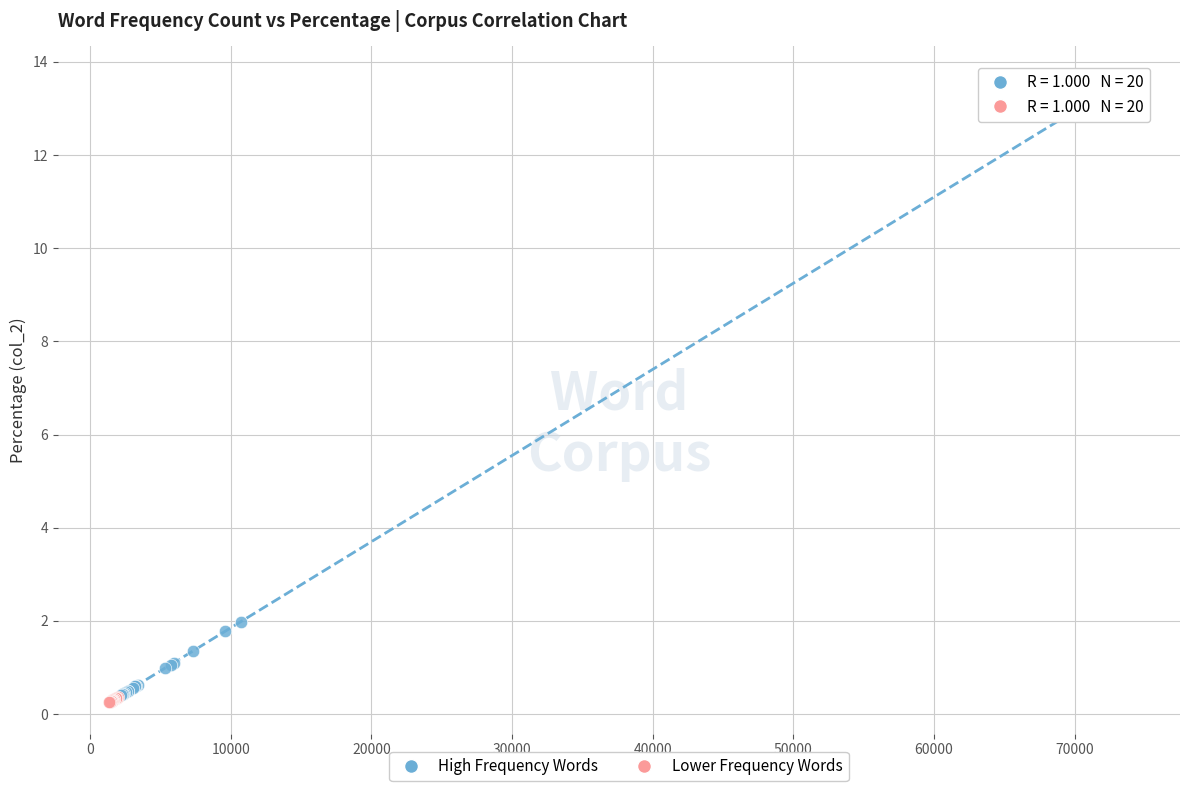

Which series contains the highest Y value?

High Frequency Words